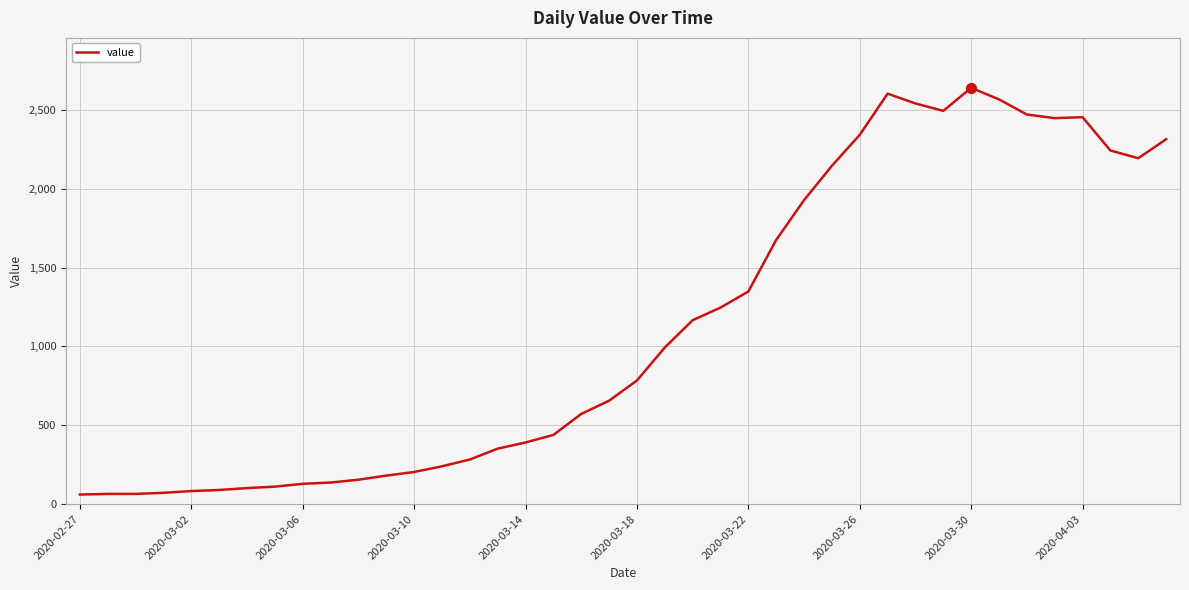

What is the maximum value shown in the chart?

2639